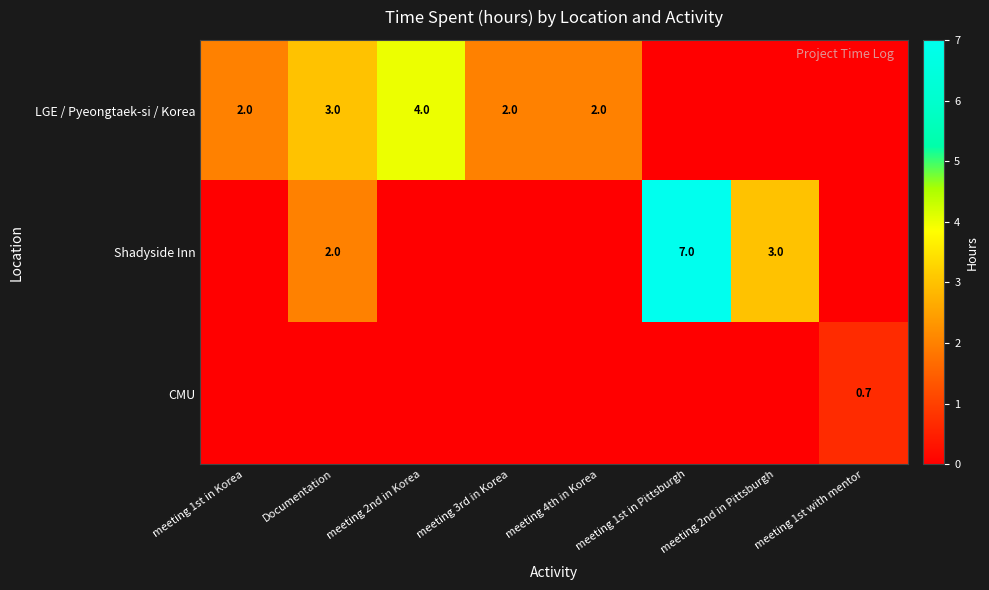

The value of LGE / Pyeongtaek-si / Korea at meeting 1st in Korea is 2.7. True or false?

False